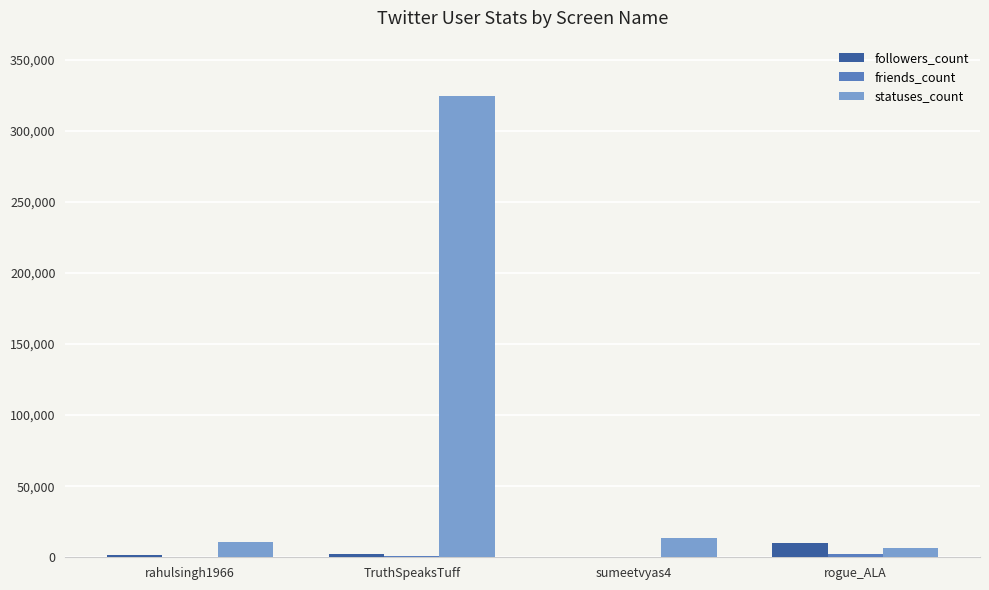

What is the sum of all followers_count values?

13779